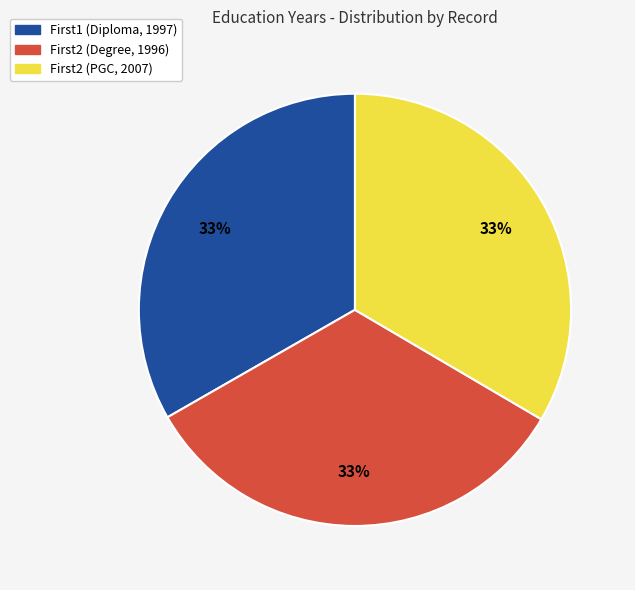

Do First2 (PGC, 2007) and First2 (Degree, 1996) together represent more than half of the pie?

Yes